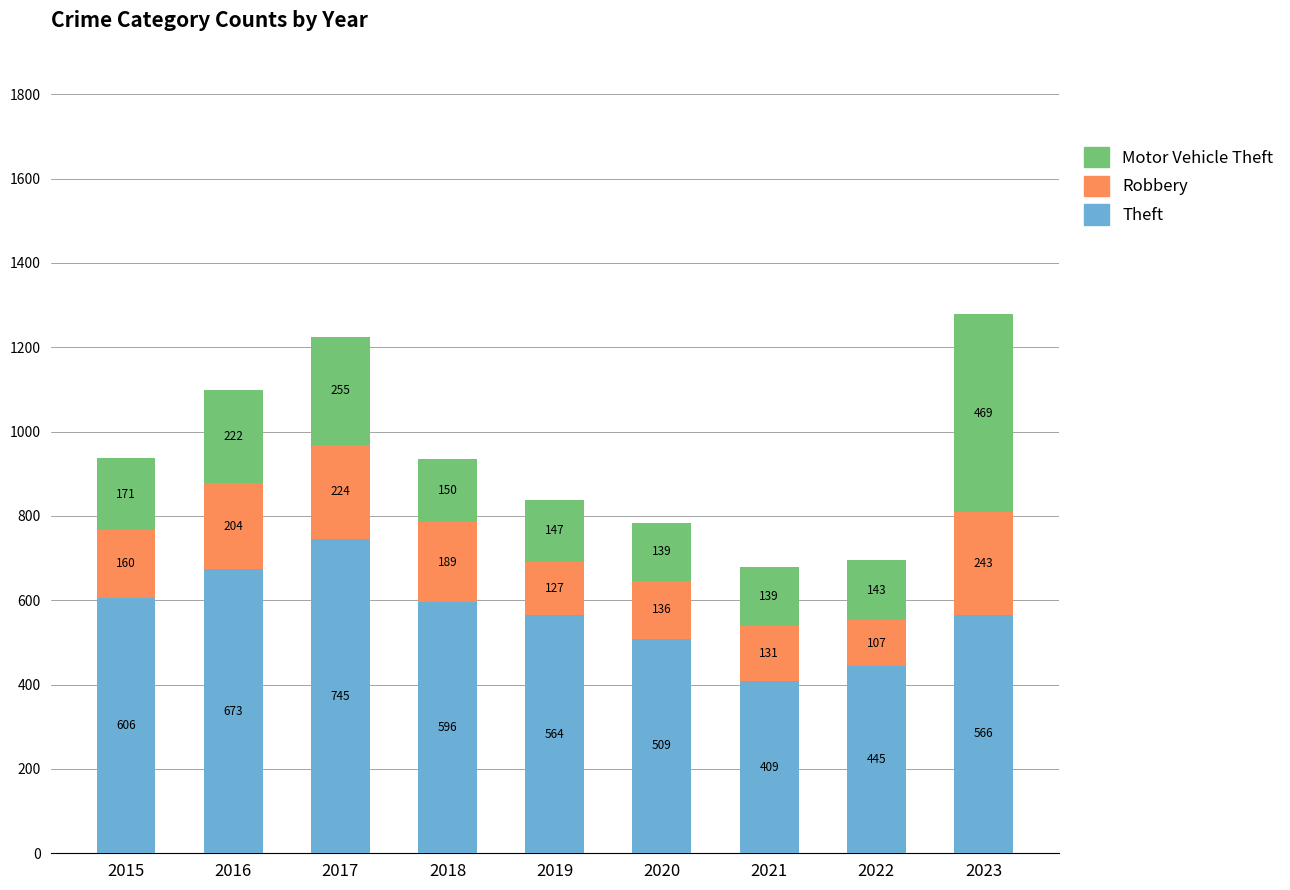

What is the total value across all series at 2016?

1099